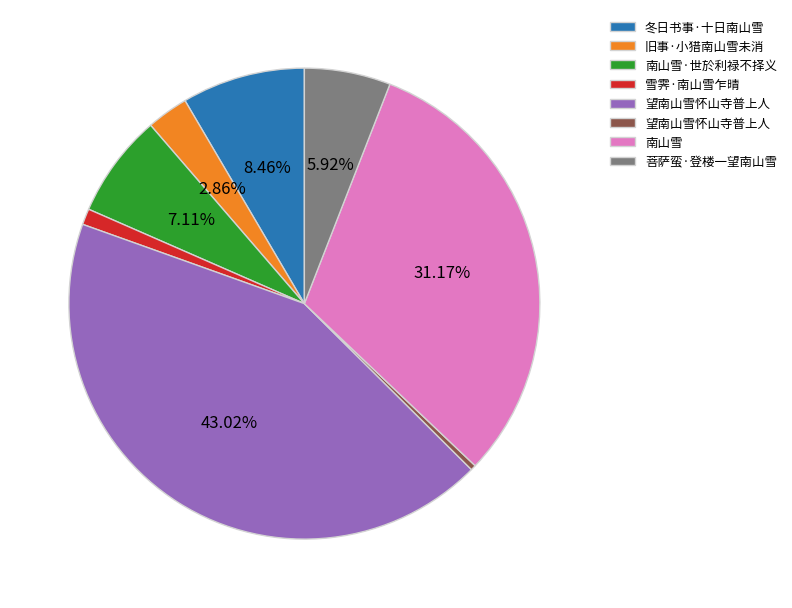

To the nearest percent, what is the average slice percentage?

12%